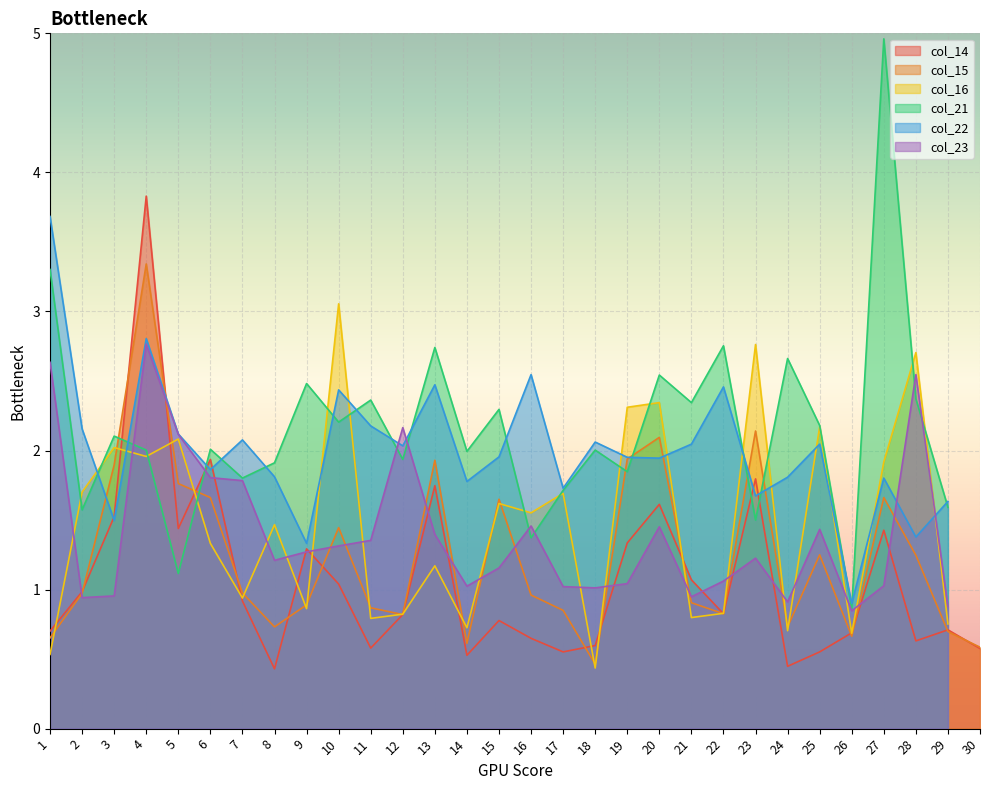

At which label is col_16 closest to 1?

7